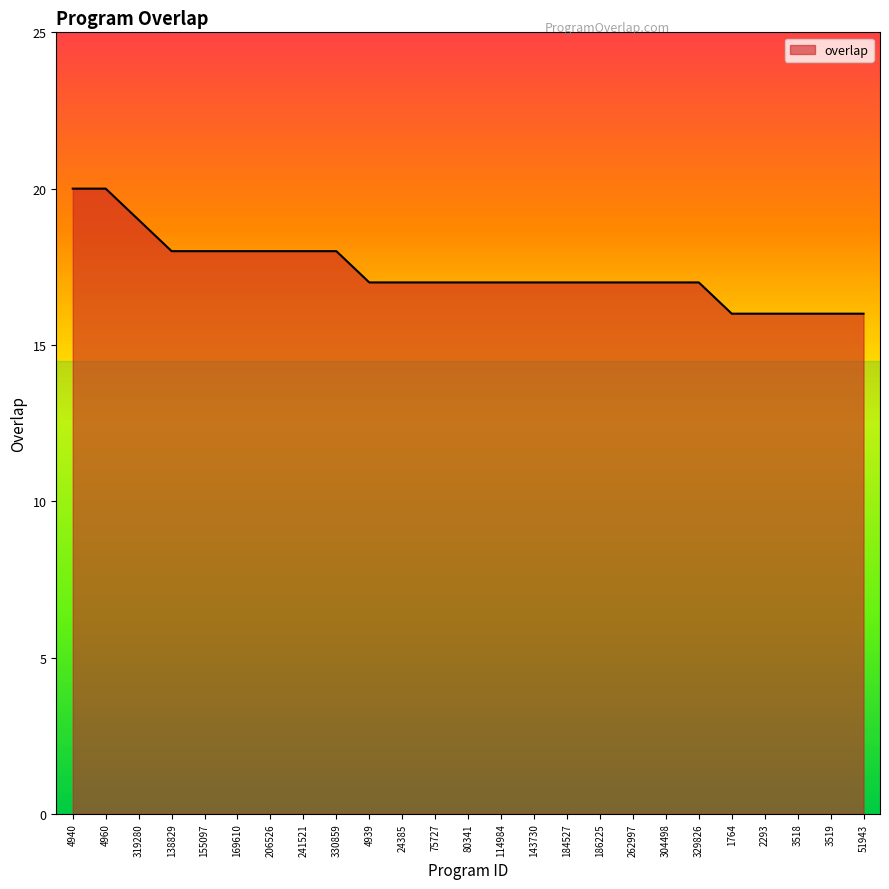

At which label does the data first exceed 17?

4940